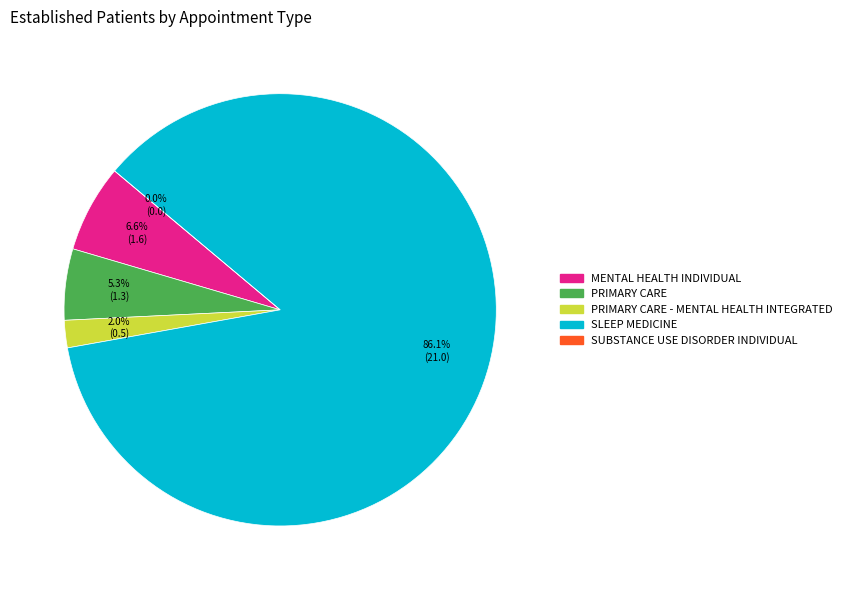

To the nearest percent, what is the difference between the largest and smallest slice percentages?

86%